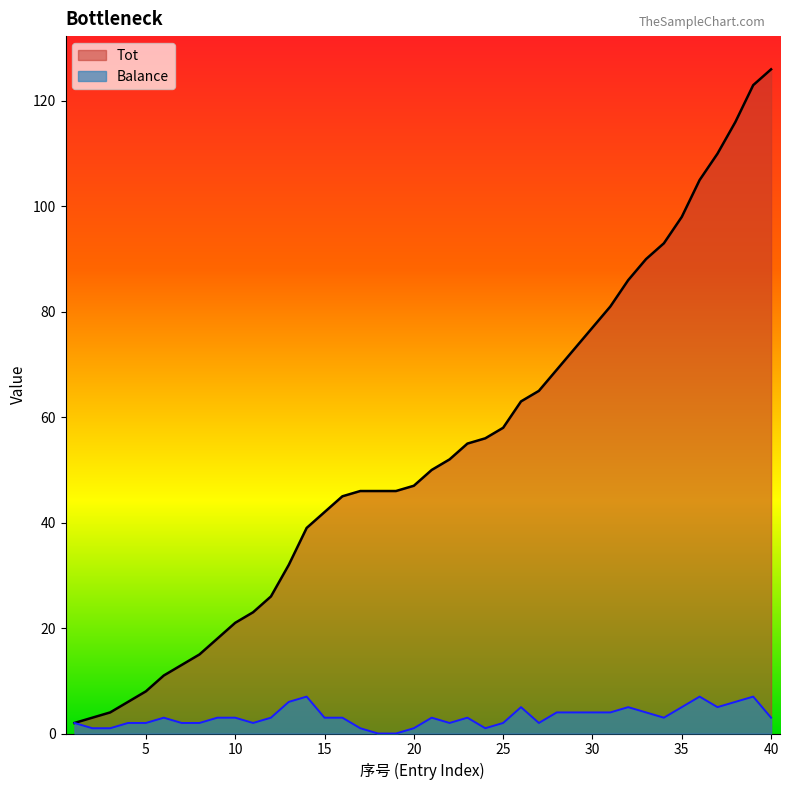

Does the chart display data point markers on the line(s)?

No